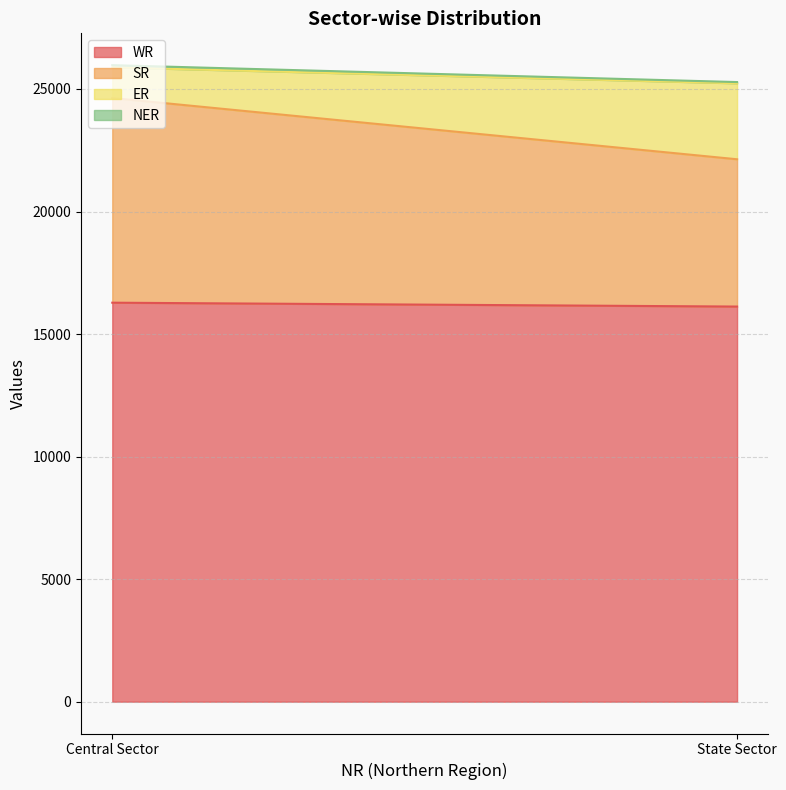

Reading right to left, transcribe all the data shown in this chart.

WR: 16122	16280
SR: 6010	8352
ER: 3100	1250
NER: 50	90